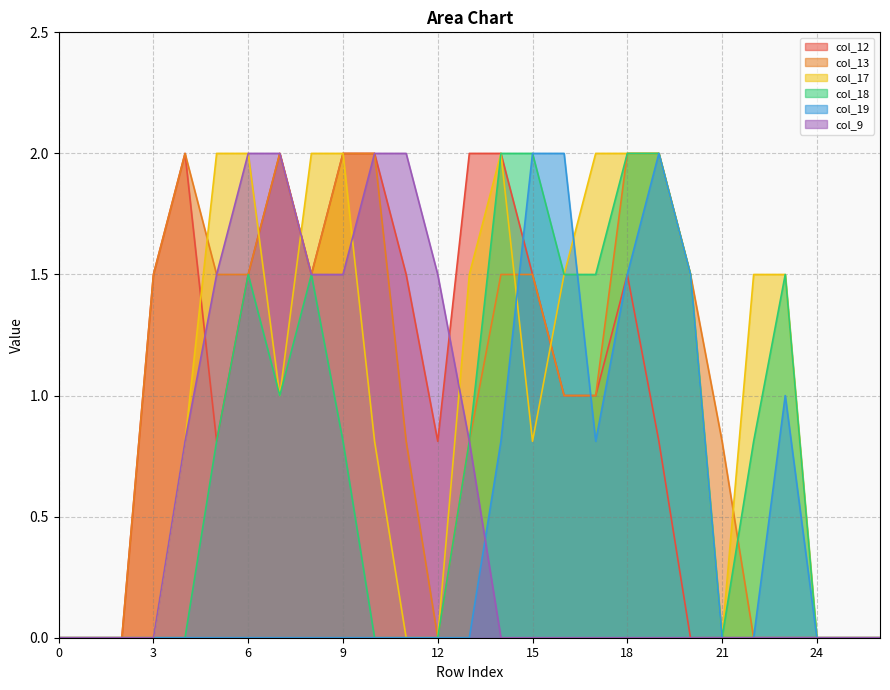

The value of col_18 at 4 is -0.6. True or false?

False